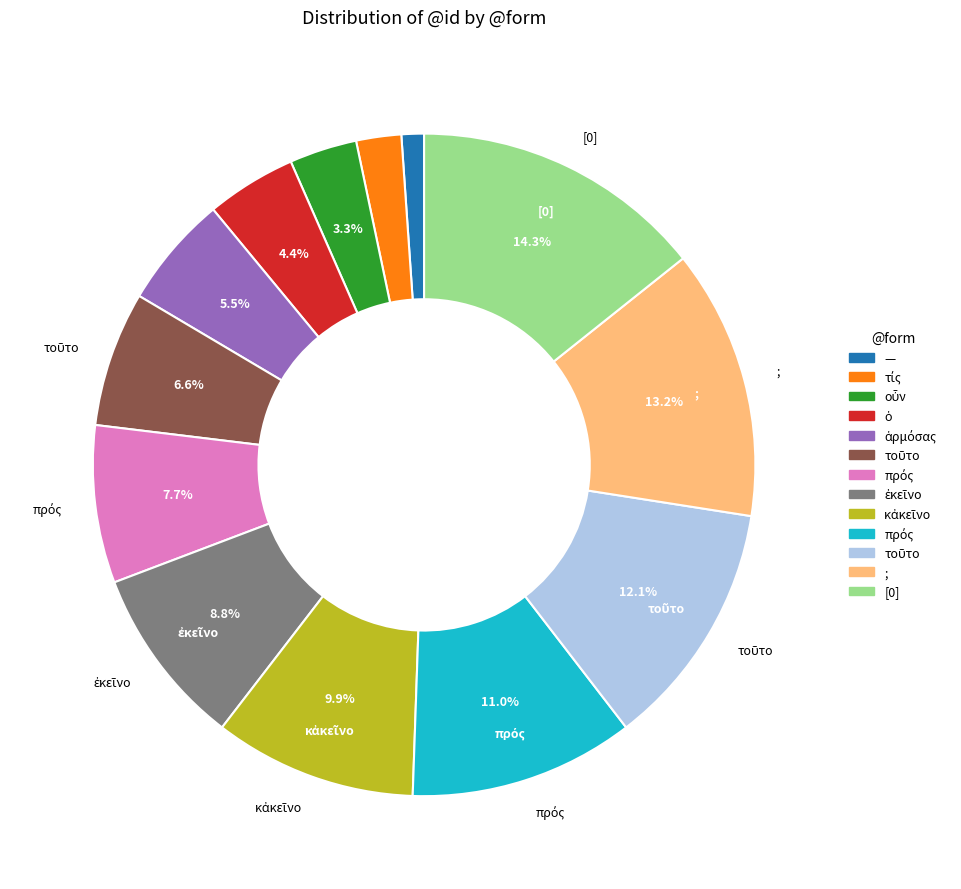

Does any single category account for the majority?

No